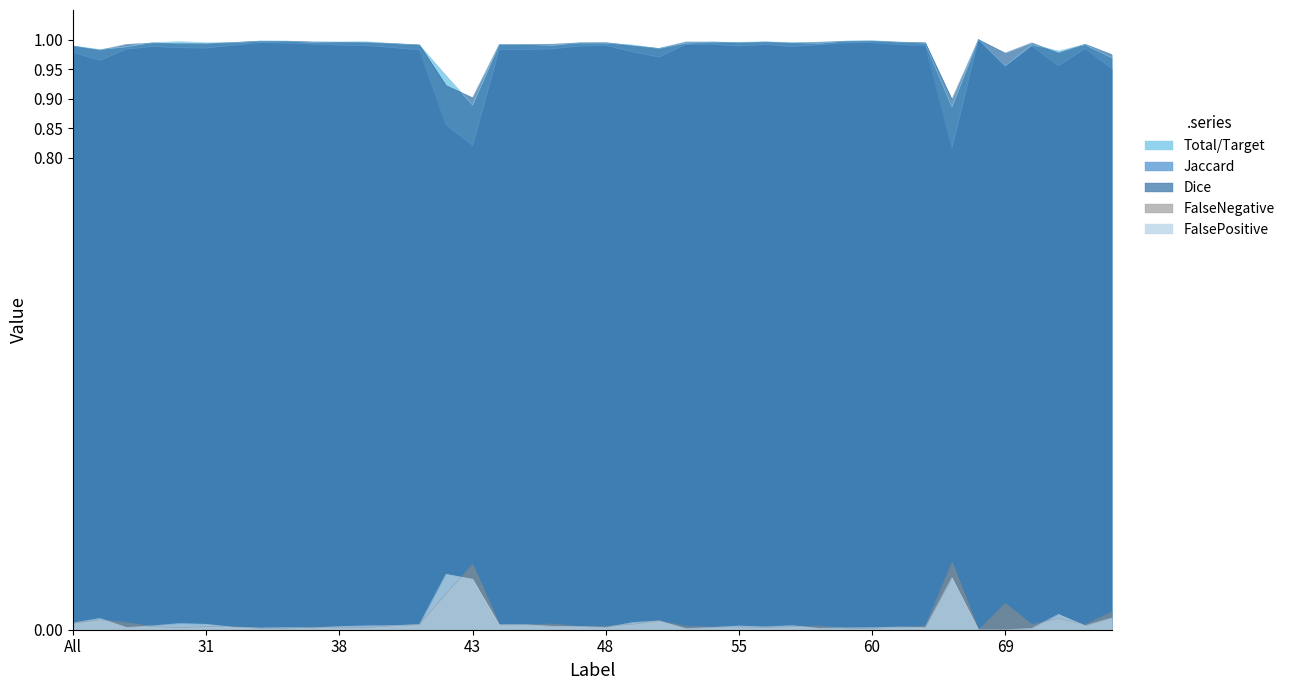

The value of FalsePositive at 30 is 0.0. True or false?

False